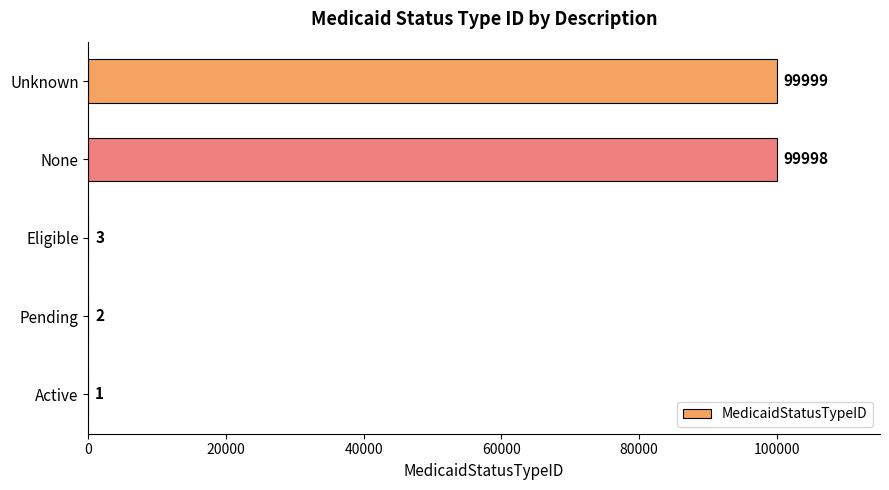

Reading bottom to top, transcribe all the data shown in this chart.

Active=1	Pending=2	Eligible=3	None=99998	Unknown=99999